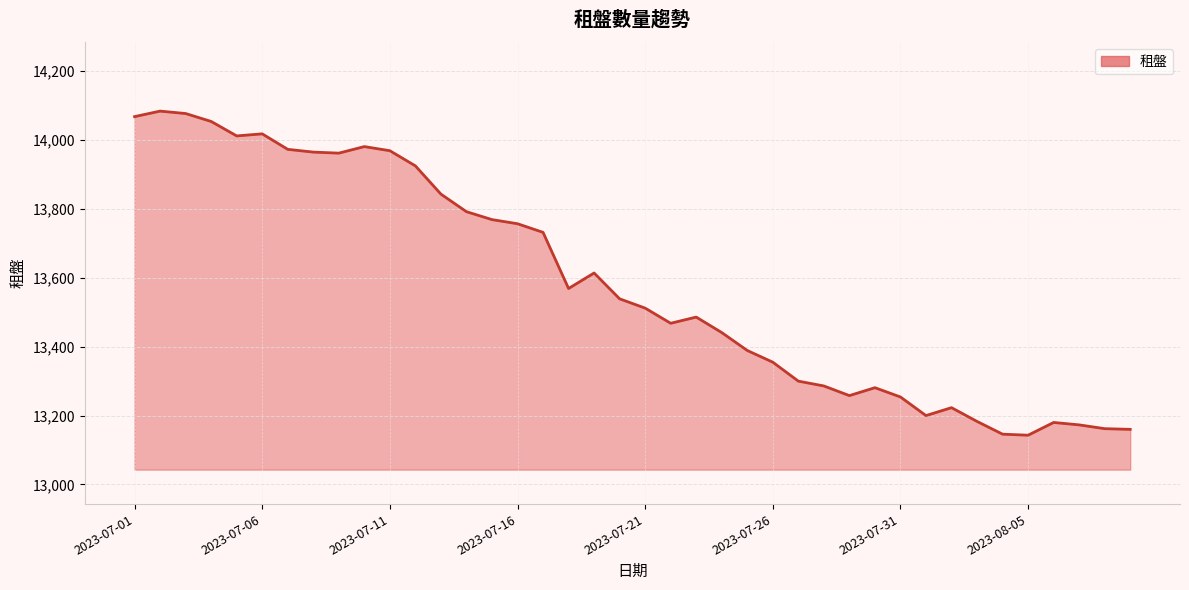

What is the smallest value displayed?

13143